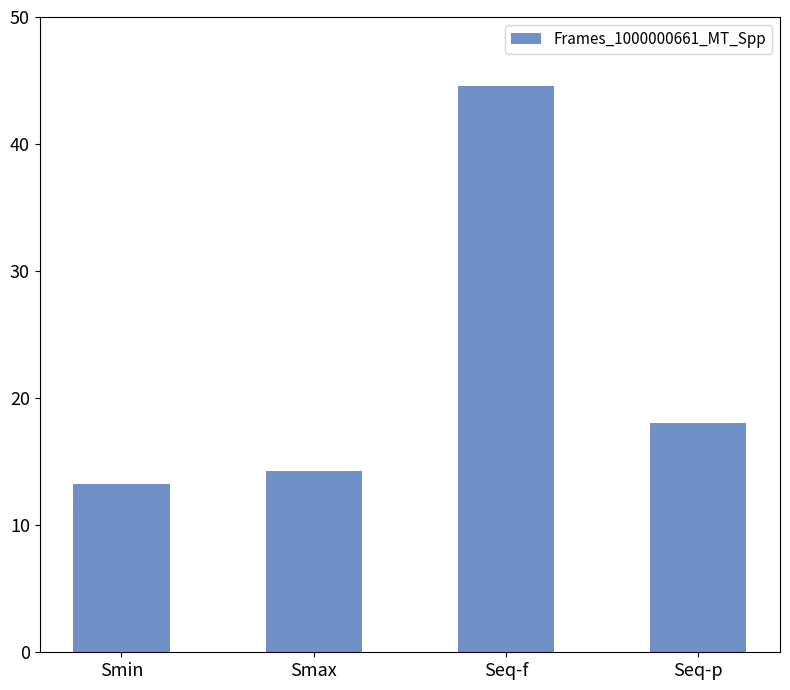

What is the difference between the second highest and second lowest values?

3.8